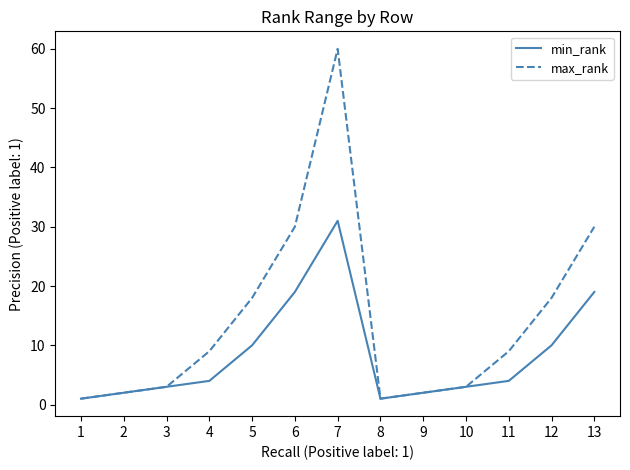

Reading left to right, transcribe all the data shown in this chart.

min_rank: 1=1	2=2	3=3	4=4	5=10	6=19	7=31	8=1	9=2	10=3	11=4	12=10	13=19
max_rank: 1=1	2=2	3=3	4=9	5=18	6=30	7=60	8=1	9=2	10=3	11=9	12=18	13=30